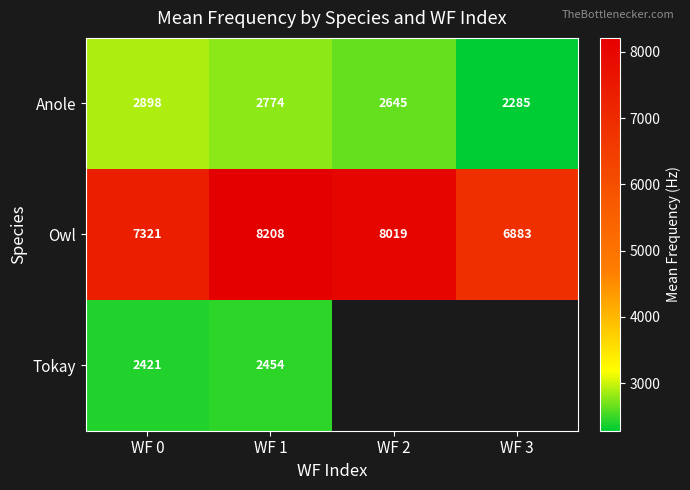

What is the total value across all series at WF 1?

13436.0